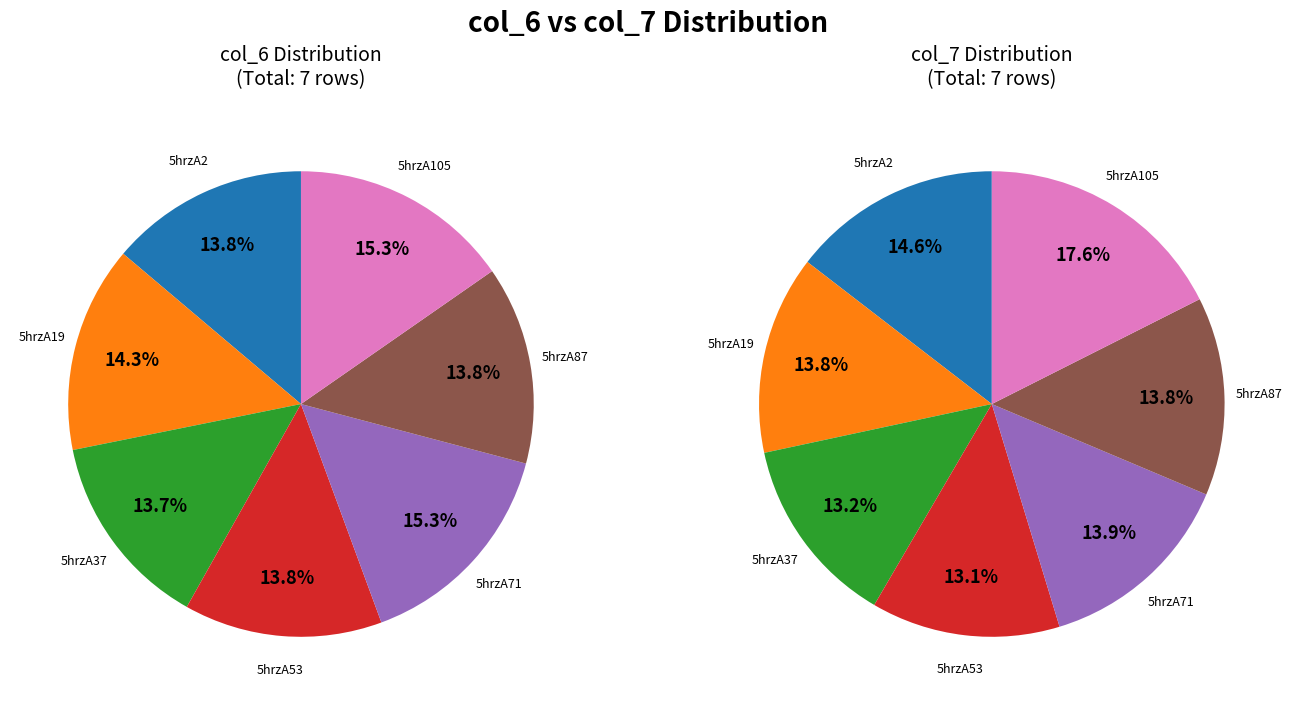

To the nearest percent, what portion does 5hrzA105 represent?

18%